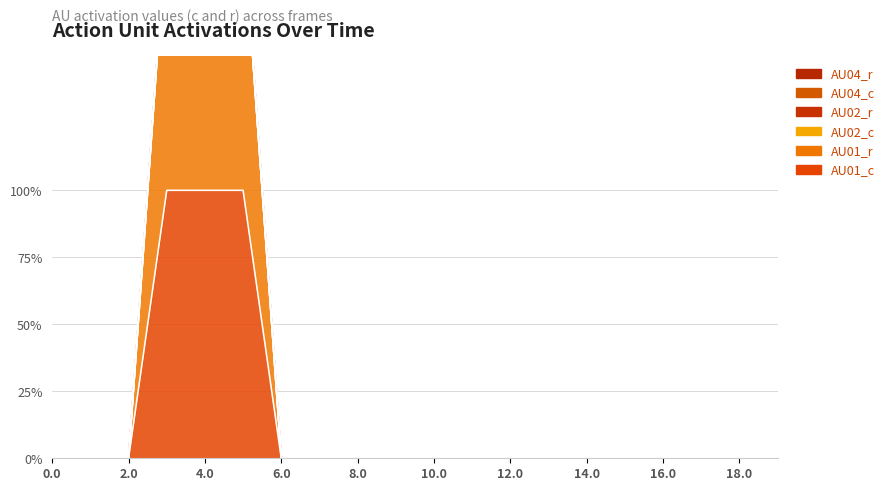

What position from the right is 18.0?

2